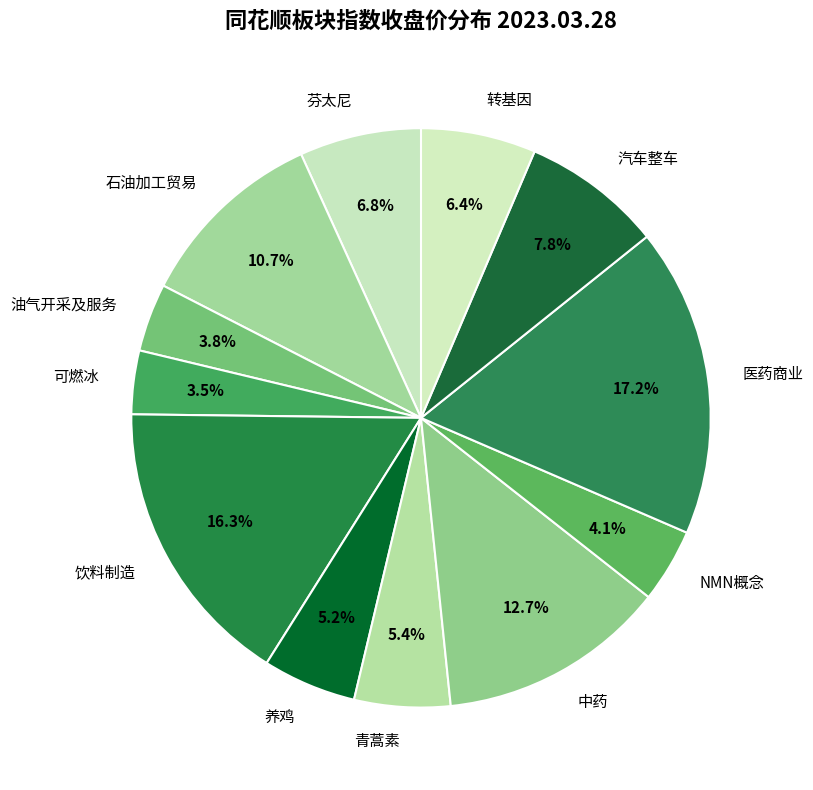

What is the ratio of the value at 可燃冰 to the value at 油气开采及服务?

0.9